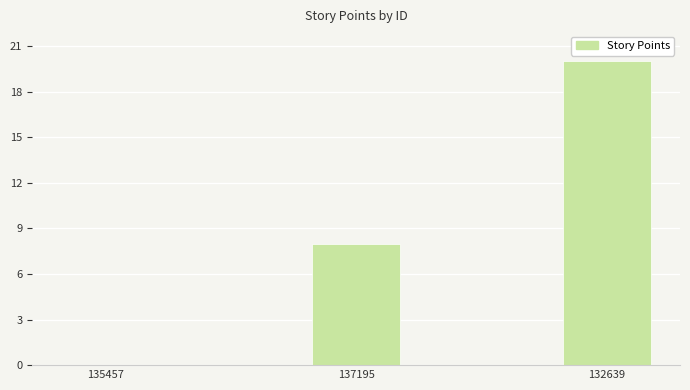

True or false: the data shows 8 at 137195.

True